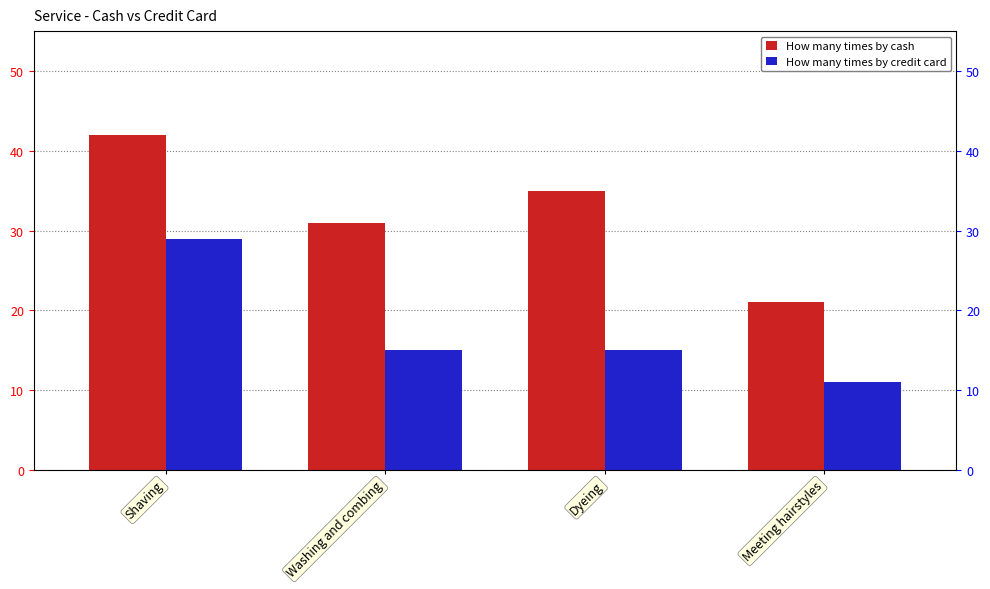

At which label is How many times by credit card closest to 20?

Washing and combing